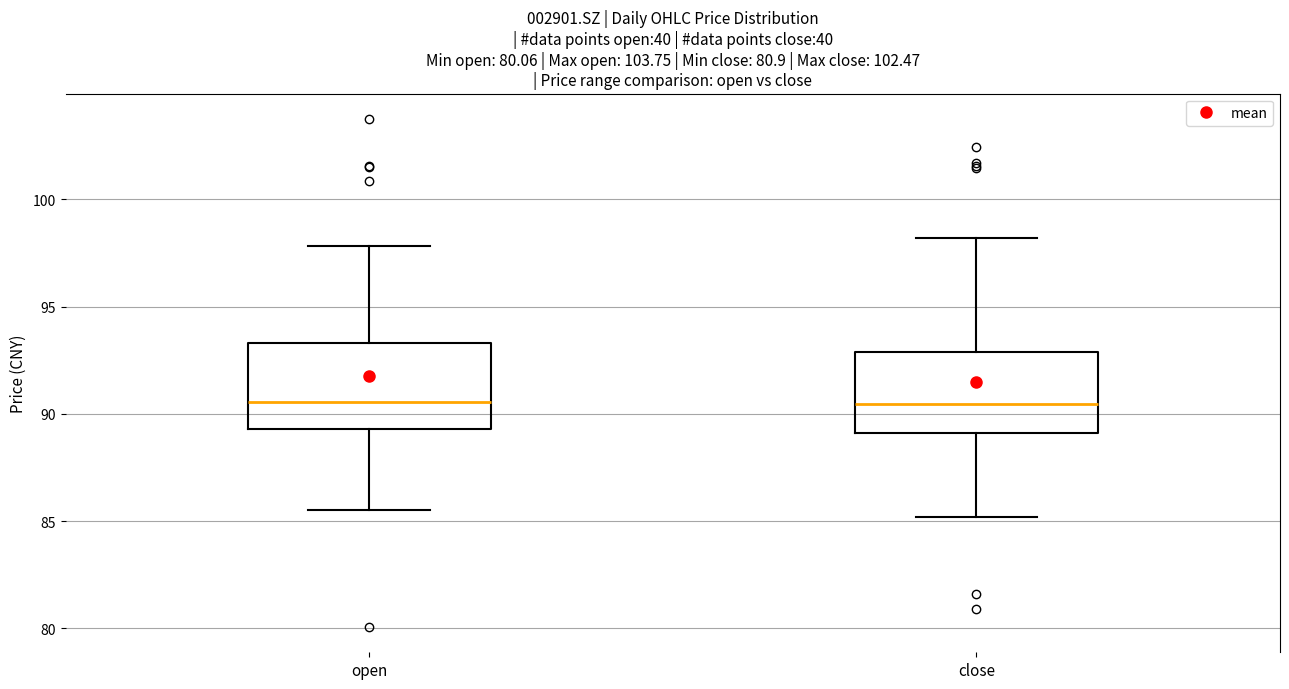

Reading left to right, transcribe this box plot: for each box, give where its median line is, the range the box spans, and where its two whiskers end, as read against the y-axis. The values are not printed on the chart, so give them approximately, as read against the axis.

open: median 90.5, box 89.5 to 93.5, whiskers 85.5 to 98.0
close: median 90.5, box 89.0 to 93.0, whiskers 85.0 to 98.0